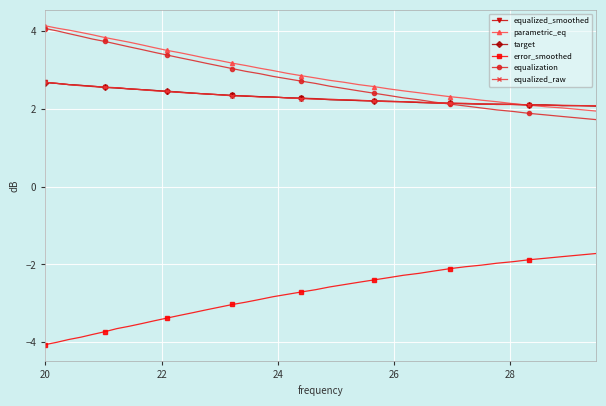

What is the difference between the second highest and second lowest values in the error_smoothed series?

2.2